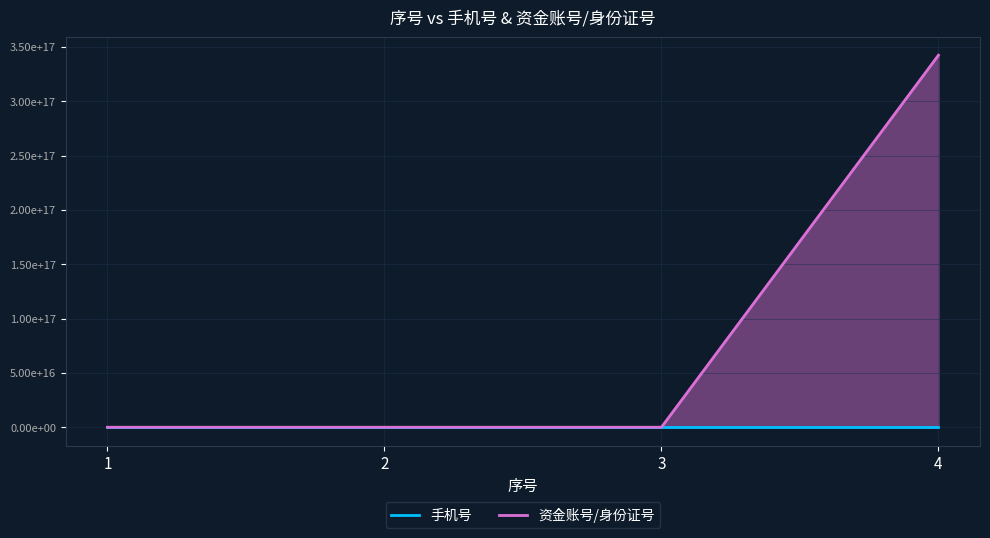

True or false: 手机号 and 资金账号/身份证号 cross at least once.

False